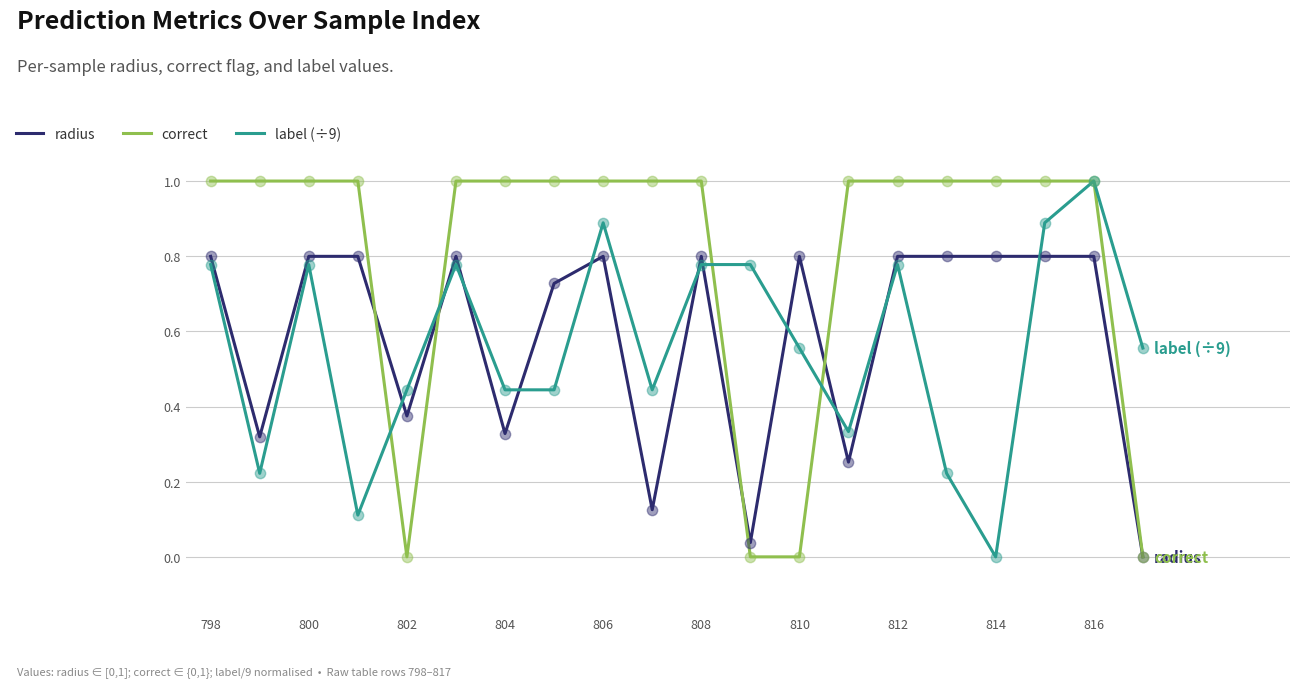

Which series has the largest total across all categories?

correct